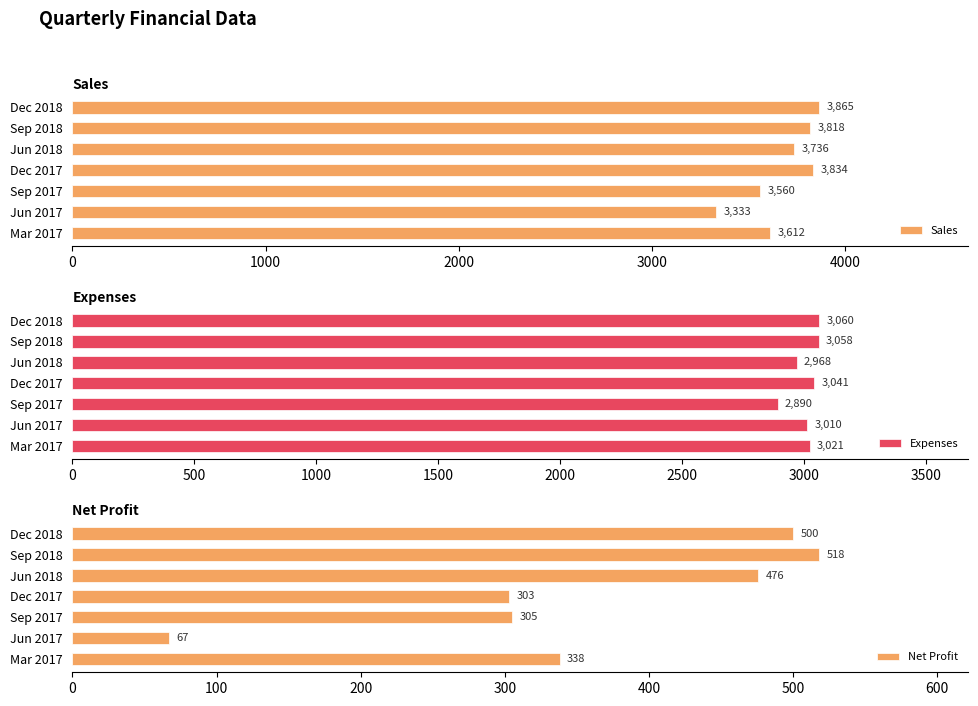

What is the approximate value of Sales at Mar 2017, to the nearest 50?

3600